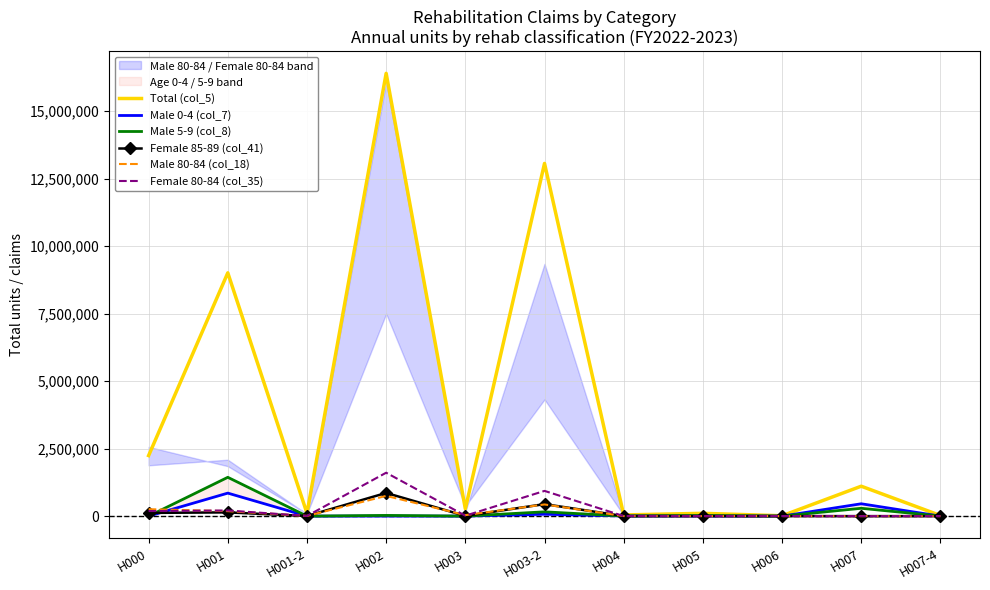

Where does the Female 80-84 (col_35) series first go above 7239?

H000